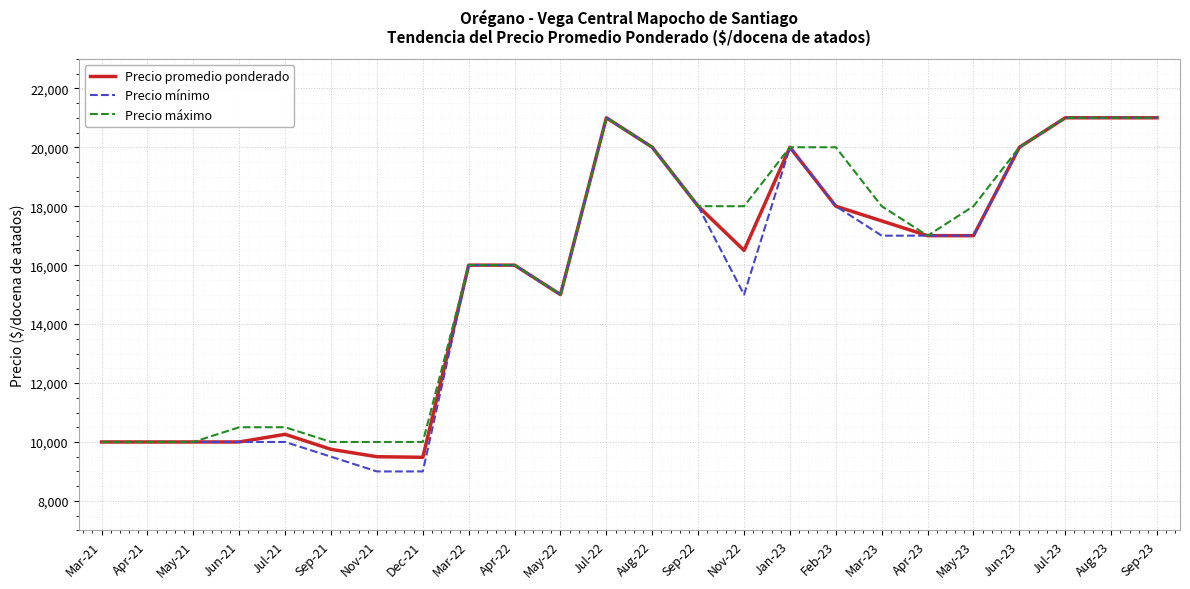

Read the Precio promedio ponderado value at Apr-22.

16000